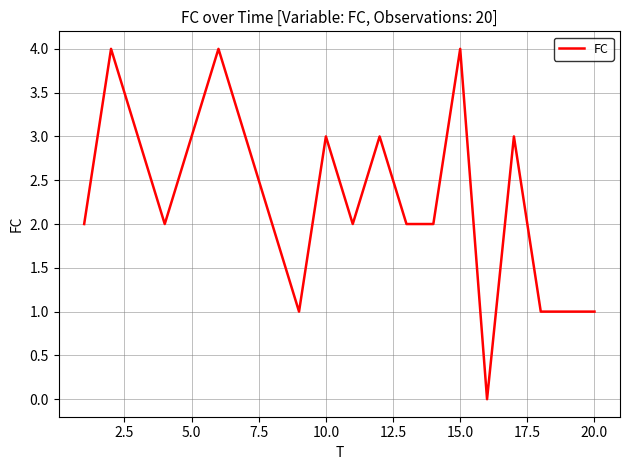

What is the maximum value shown in the chart?

4